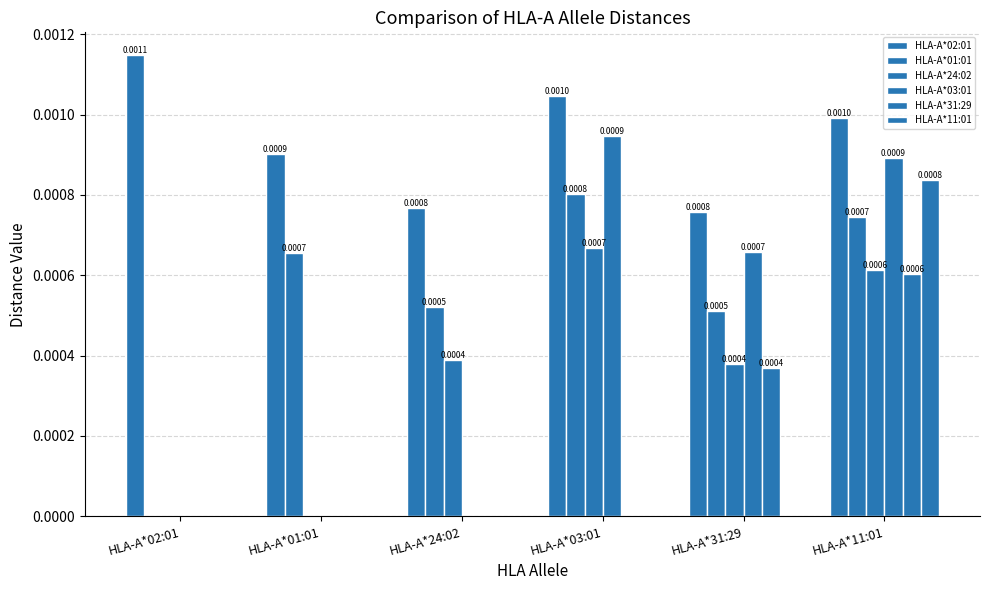

How many data points does each series have?

6